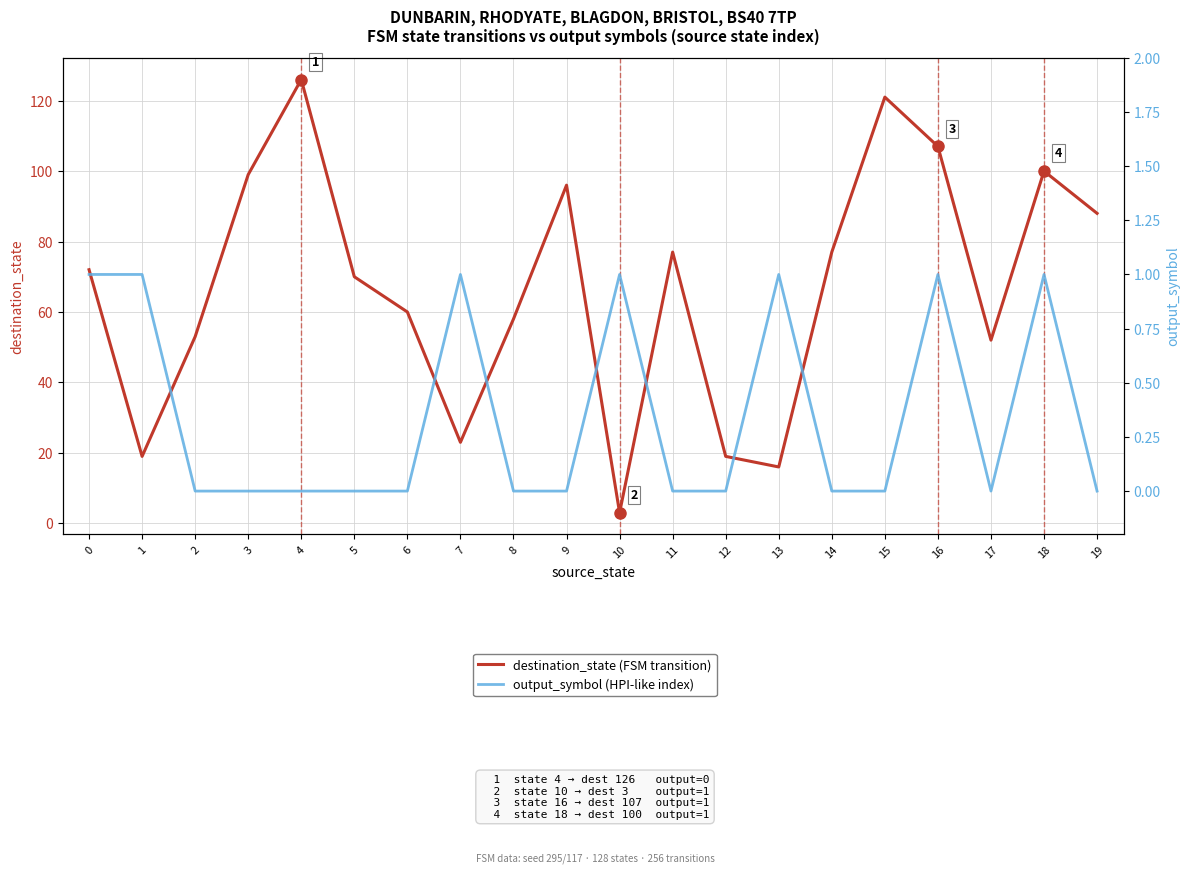

What is the sum of all output_symbol (HPI-like index) values?

7